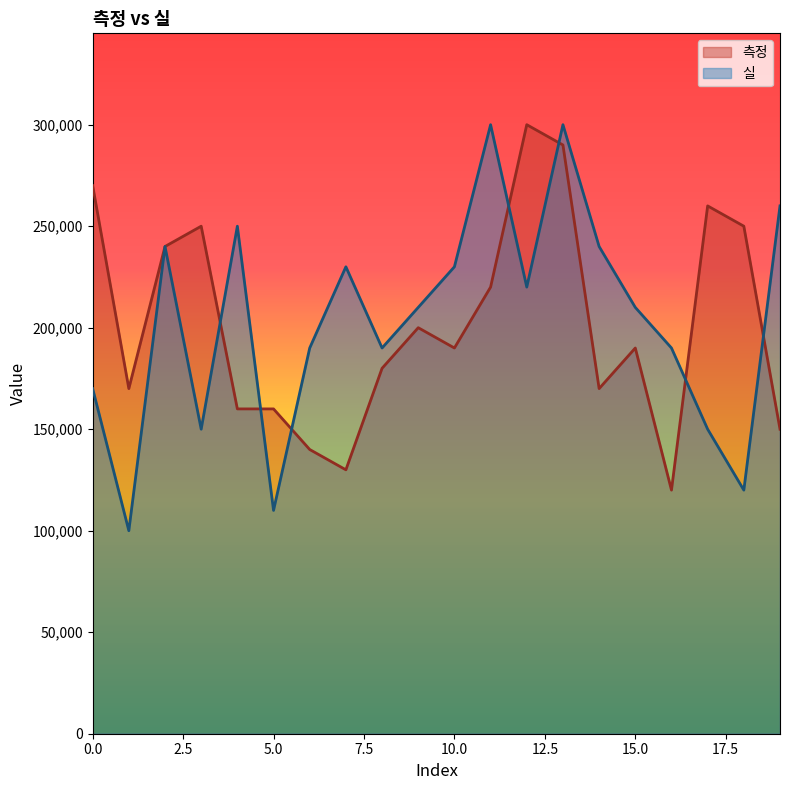

At how many categories does at least one series exceed 137092?

20